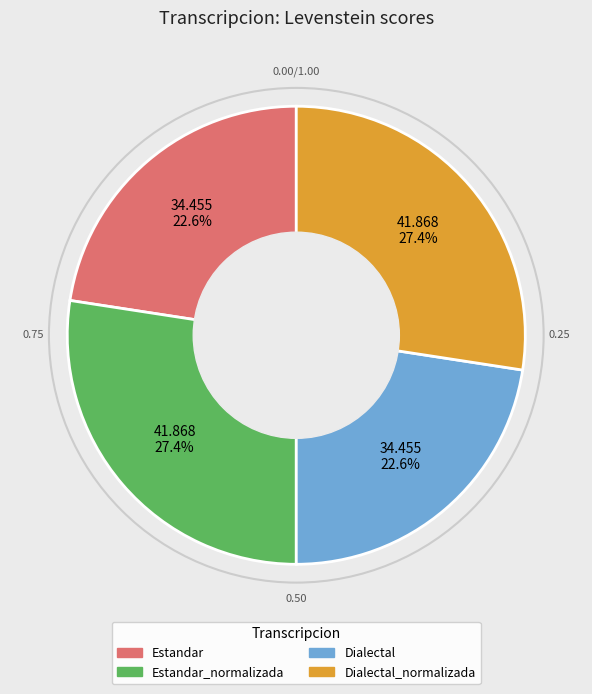

The Dialectal slice represents 23% of the pie. True or false?

True